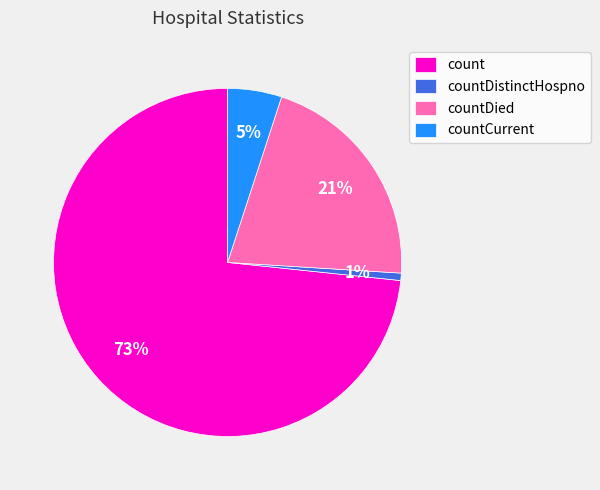

What is the smallest slice in the pie chart?

countDistinctHospno